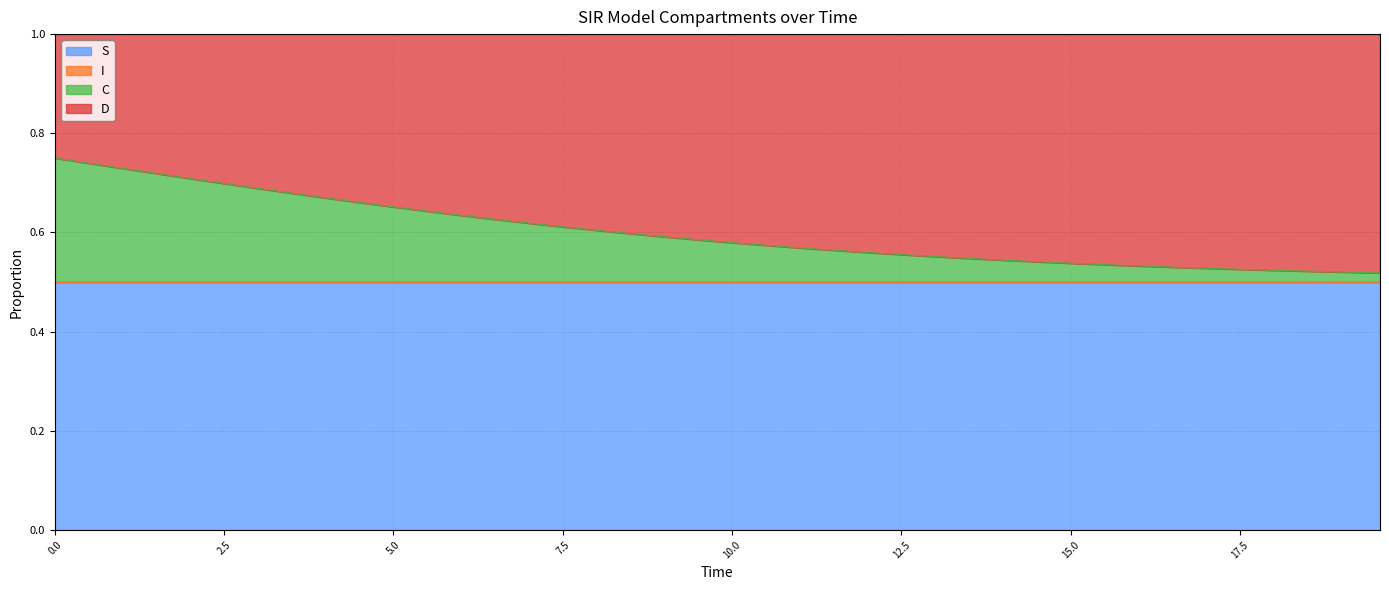

True or false: C and S intersect in this chart.

False